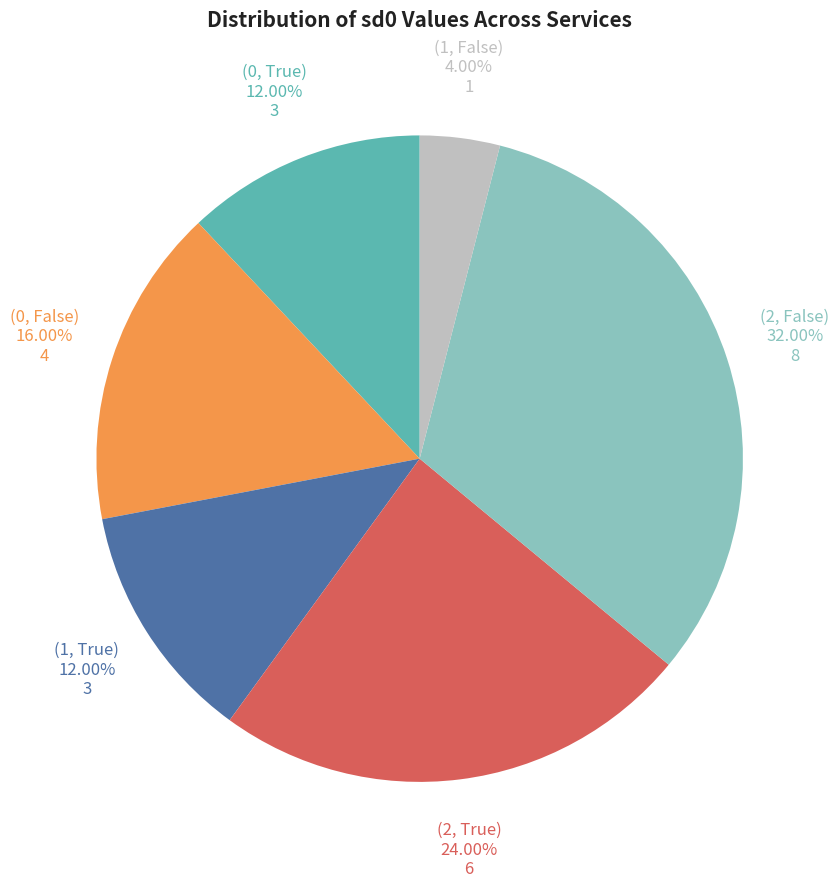

Is the sum of (2, True) and (0, True) greater than half?

No